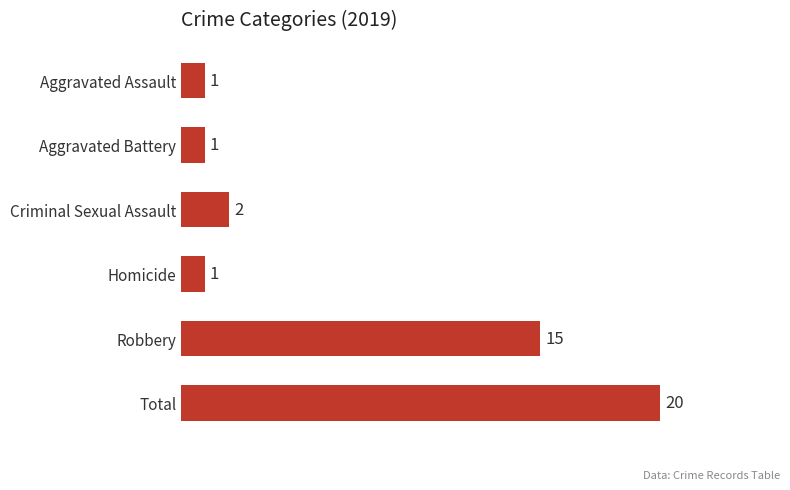

The chart shows a value of 1 at Aggravated Assault. True or false?

True